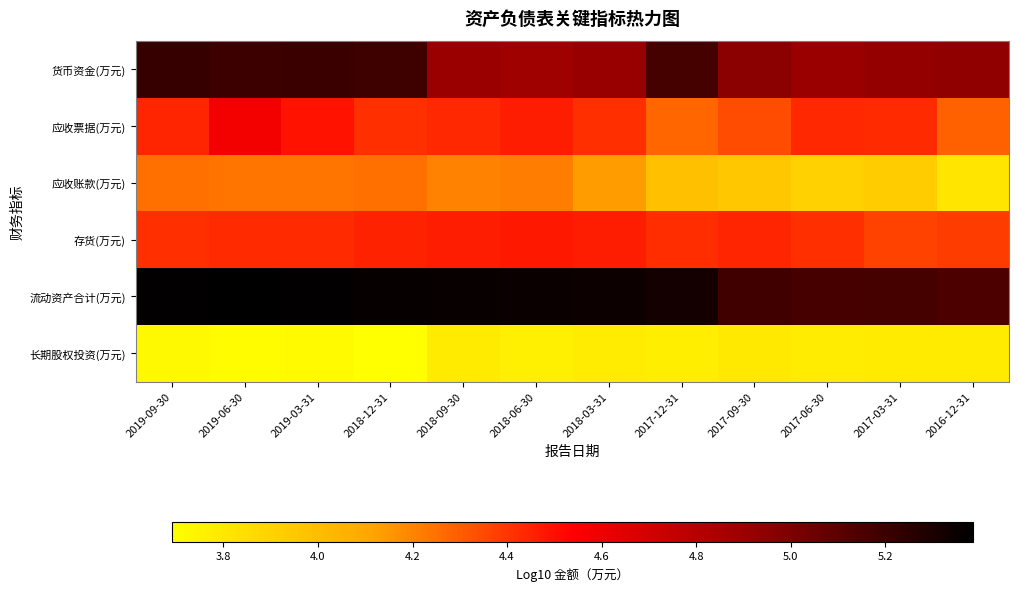

Which series has the largest range (max minus min)?

应收账款(万元)